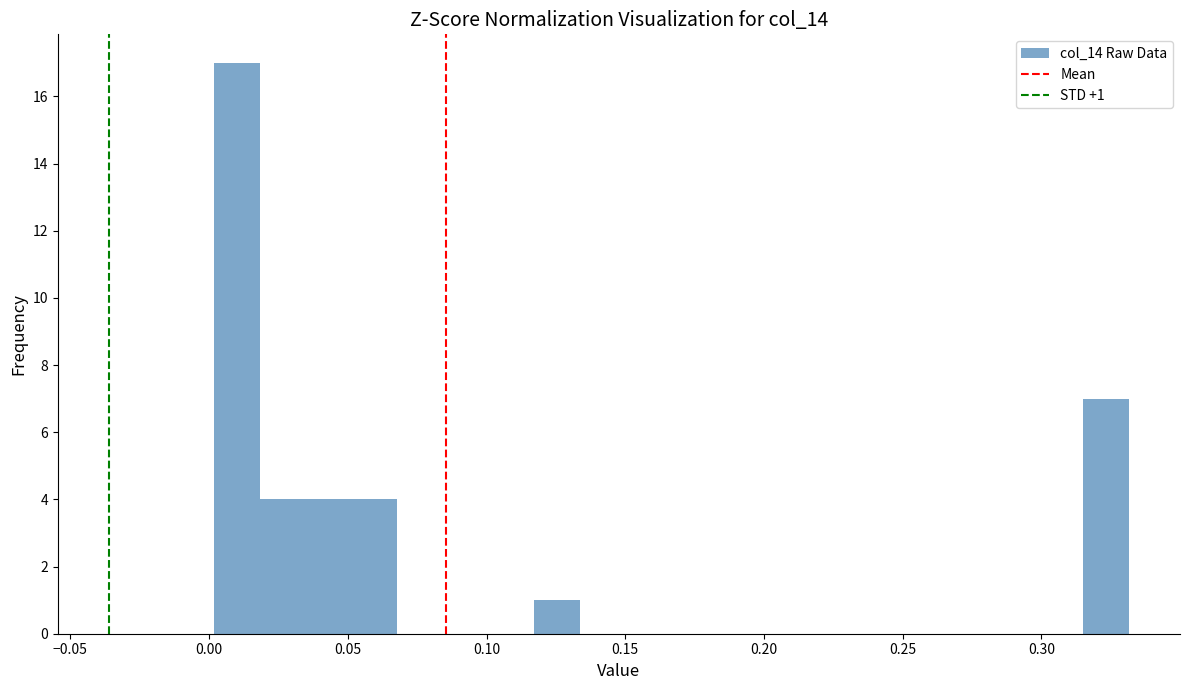

Around what value on the x-axis is the tallest bar? Give the approximate position of its centre, as read against the axis.

0.010